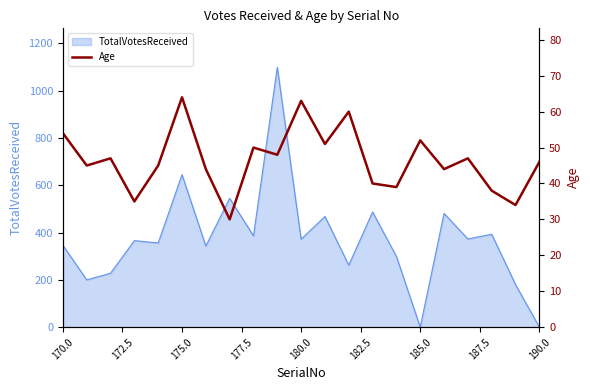

True or false: TotalVotesReceived has a value of 372 at 180.0.

True